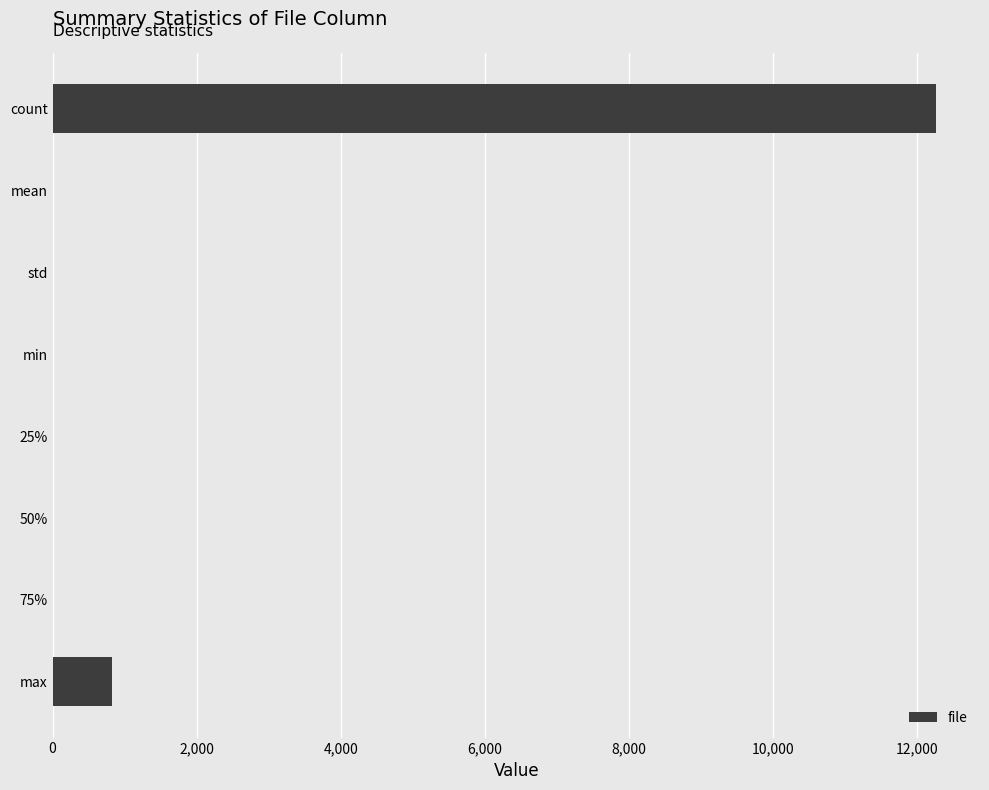

What is the sum of all values?

13088.3